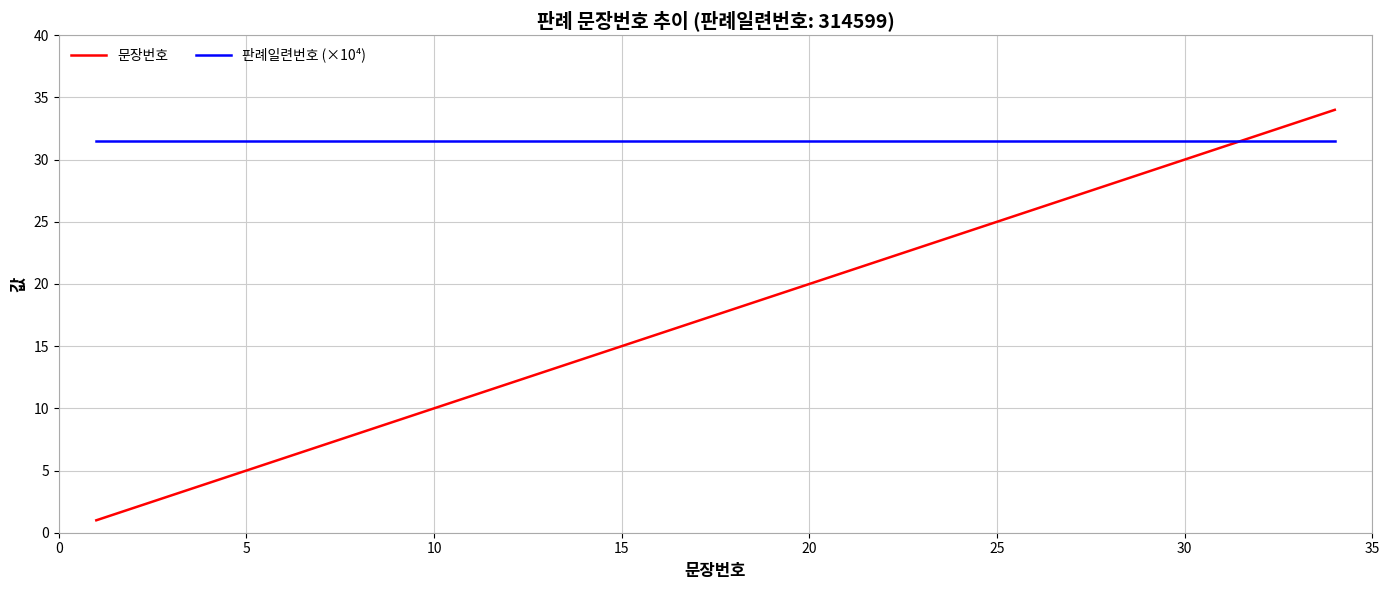

What is the difference between the maximum and second lowest values in the 문장번호 series?

32.0